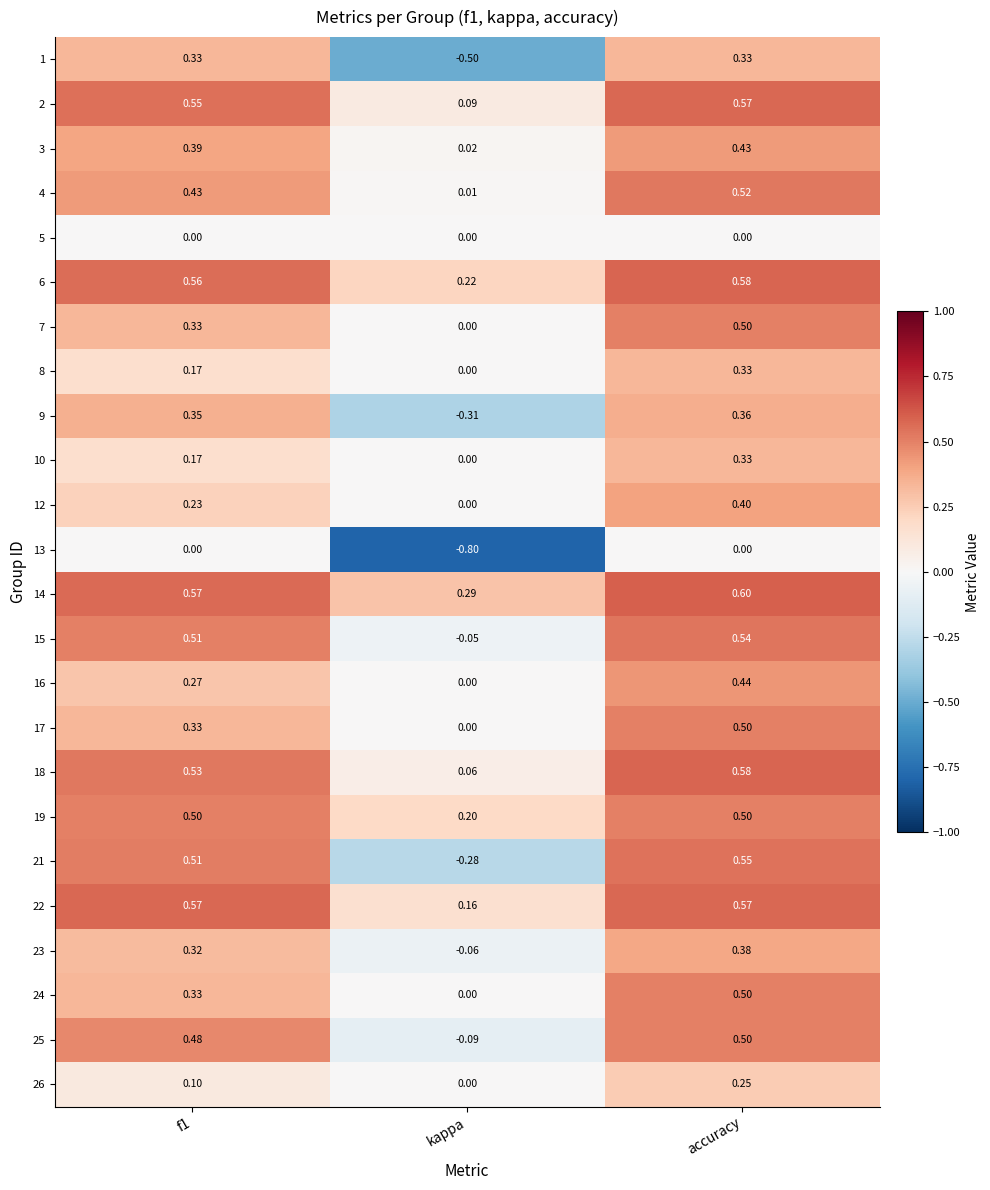

Where is 18 nearest to the value 0?

kappa